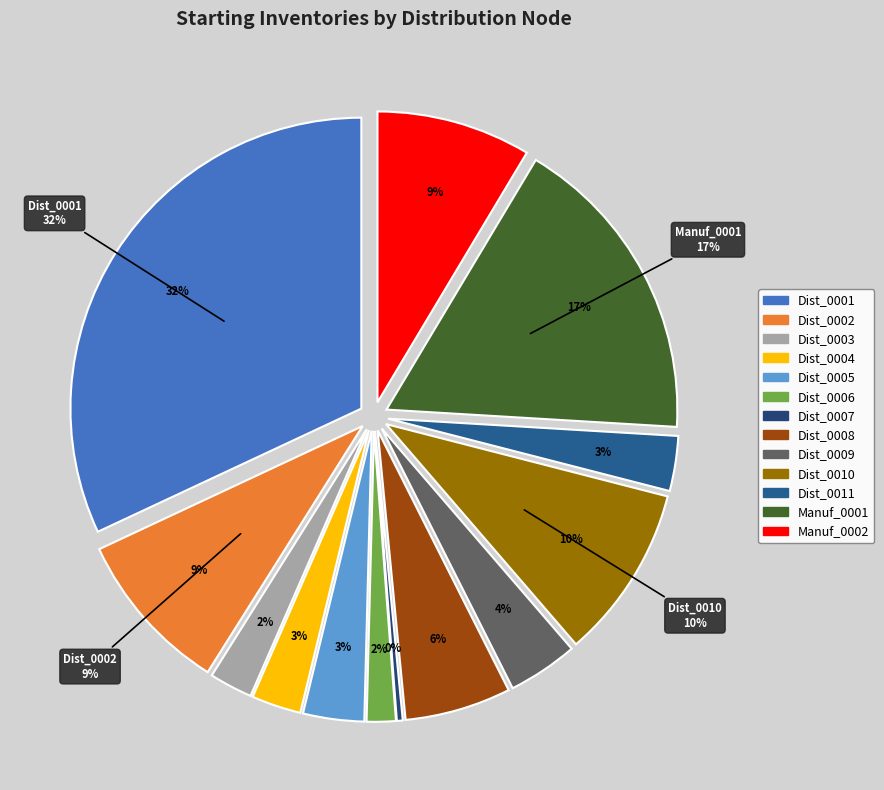

What percentage is the Manuf_0001 slice, to the nearest percent?

17%